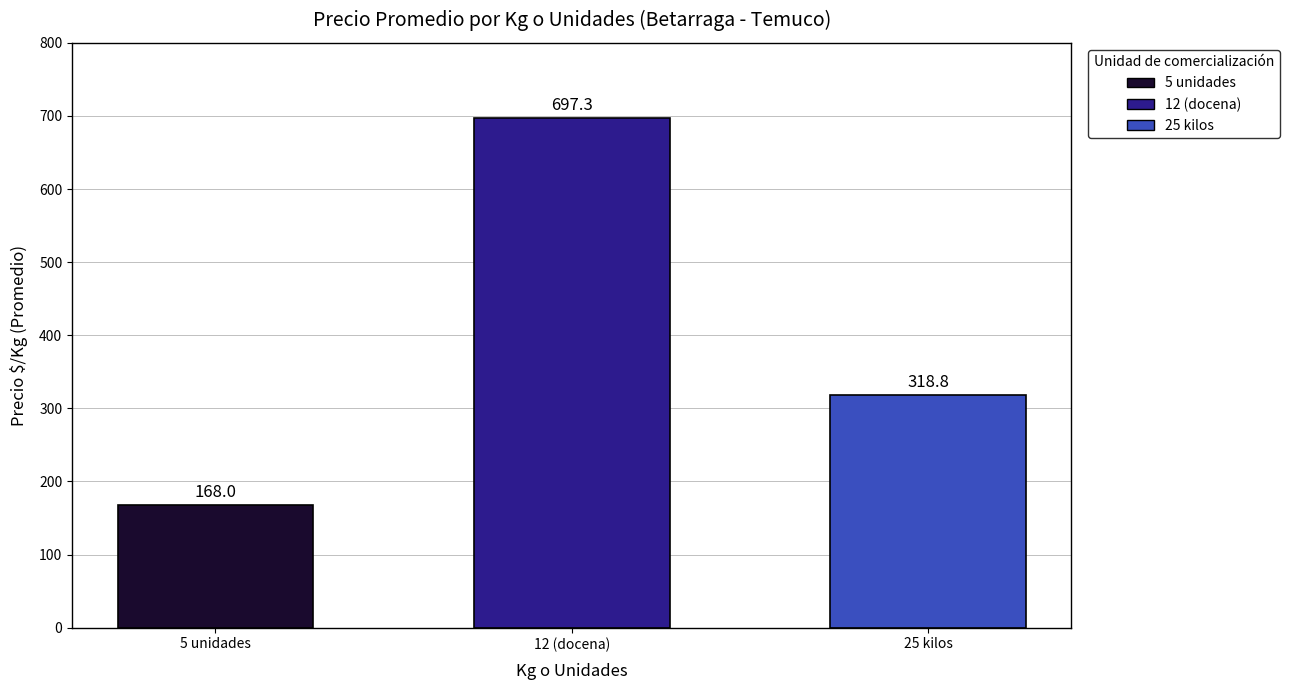

Which category has the lowest value across all series?

5 unidades